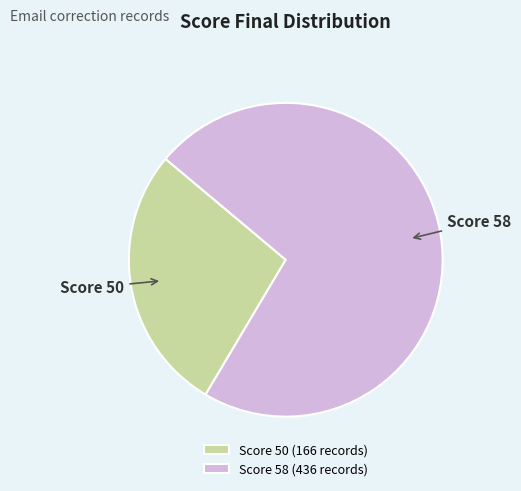

Which has a higher value, Score 50 or Score 58?

Score 58